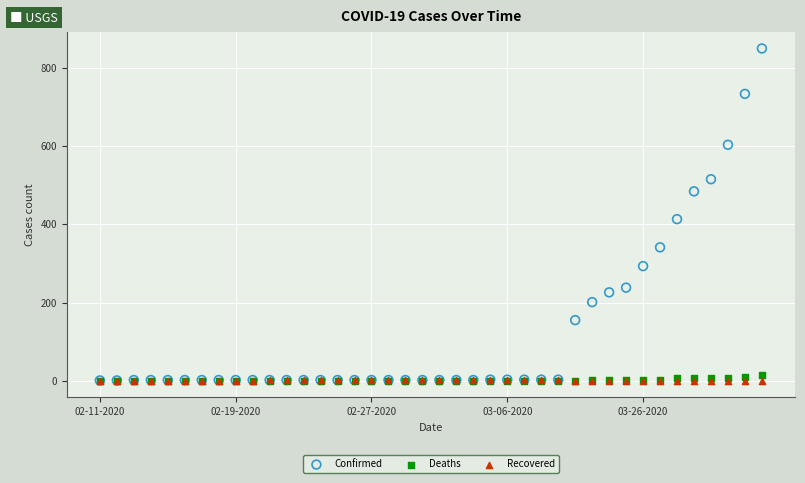

In the Confirmed series, what Y value is closest to 425?

413